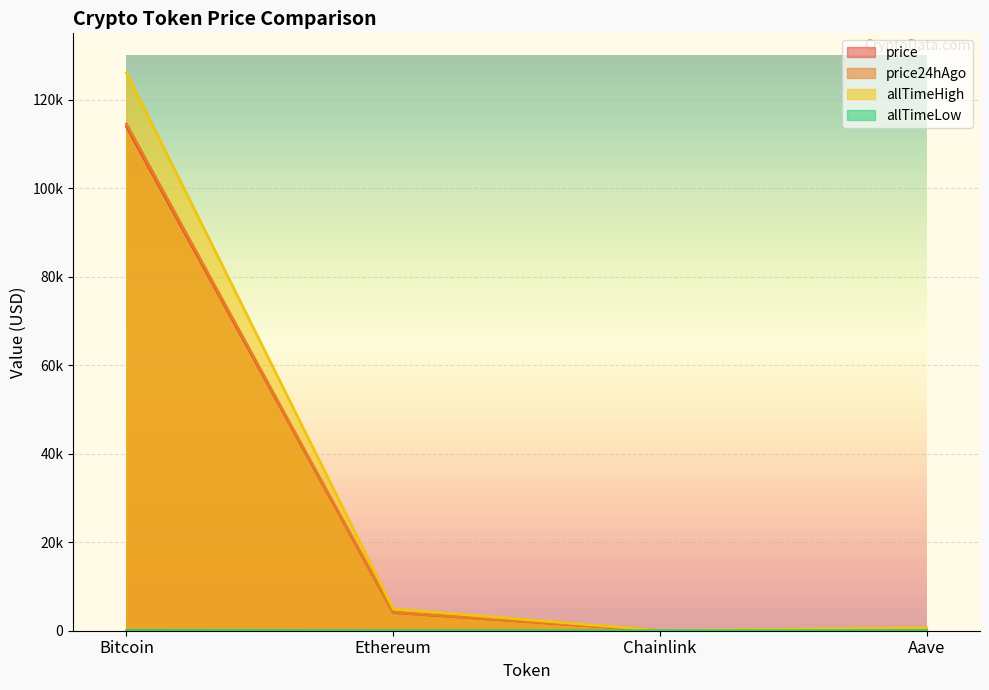

How many values in the price series exceed 4110?

2